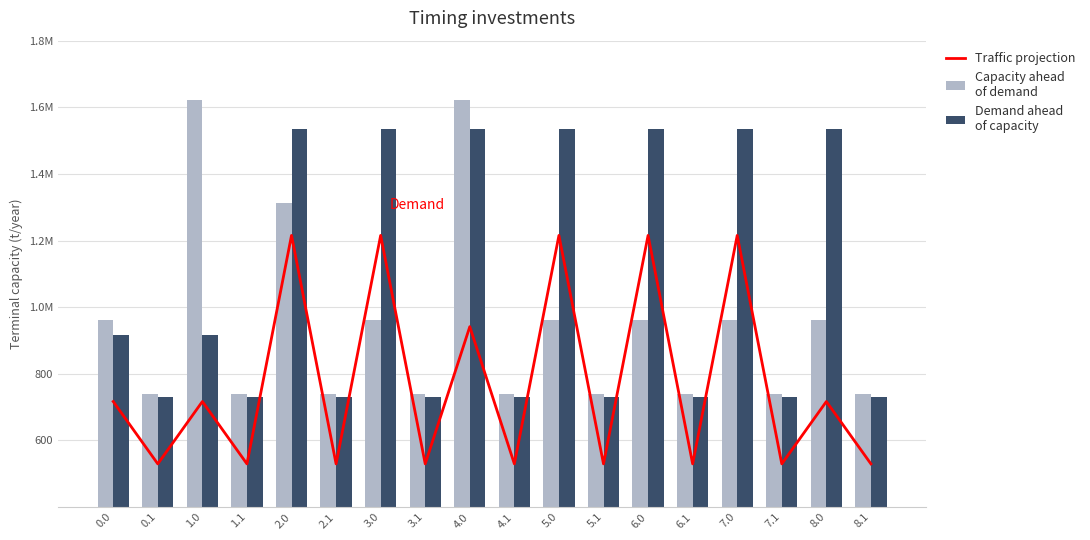

At 3.0, list the series in order from largest to smallest.

Demand ahead
of capacity, Traffic projection, Capacity ahead
of demand